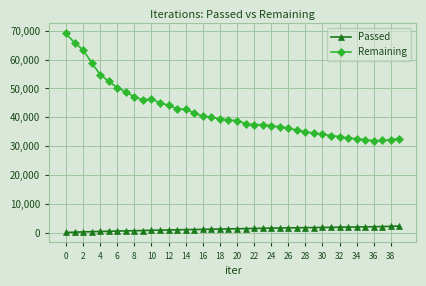

Which series has the largest total across all categories?

Remaining